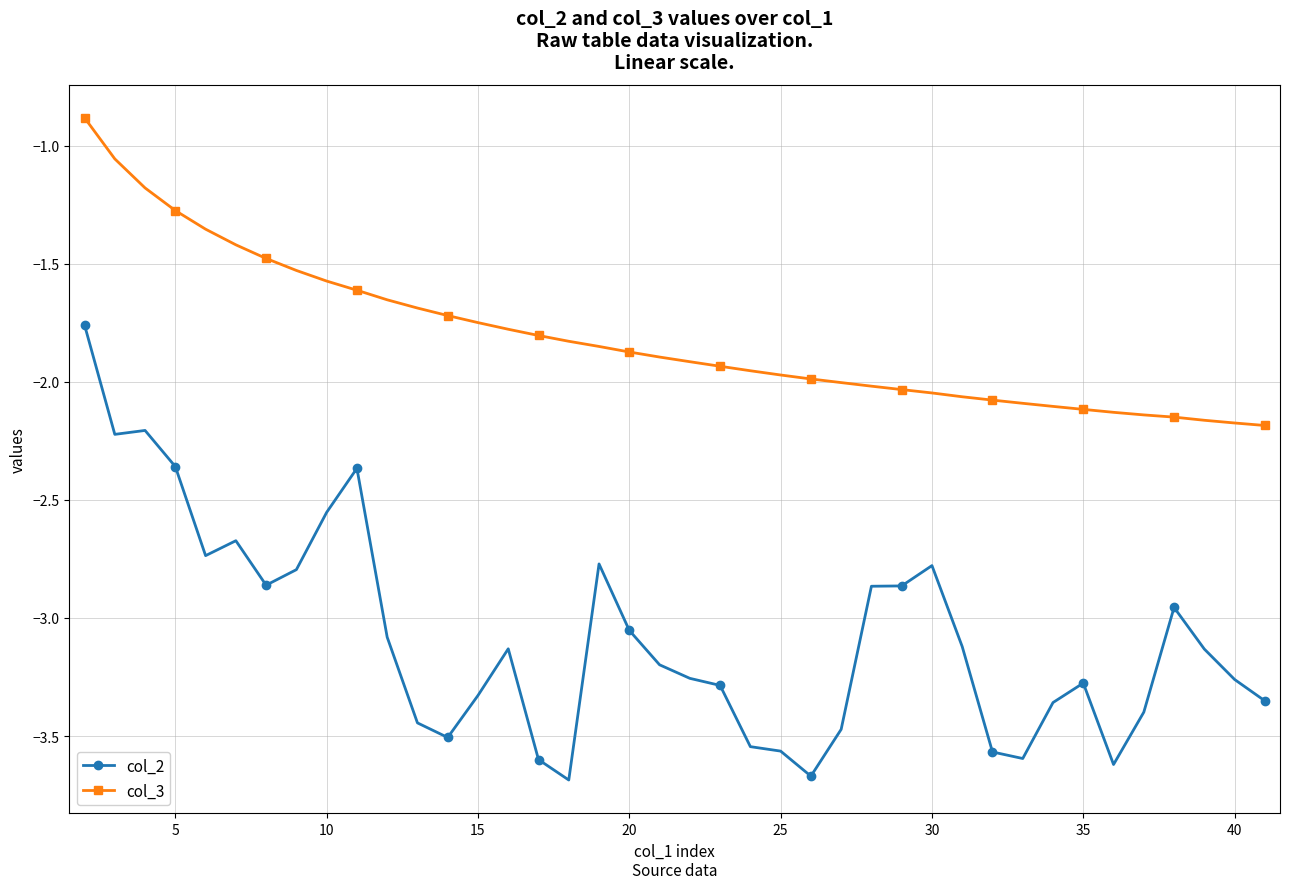

List the series in order of their peak value, lowest first.

col_2, col_3